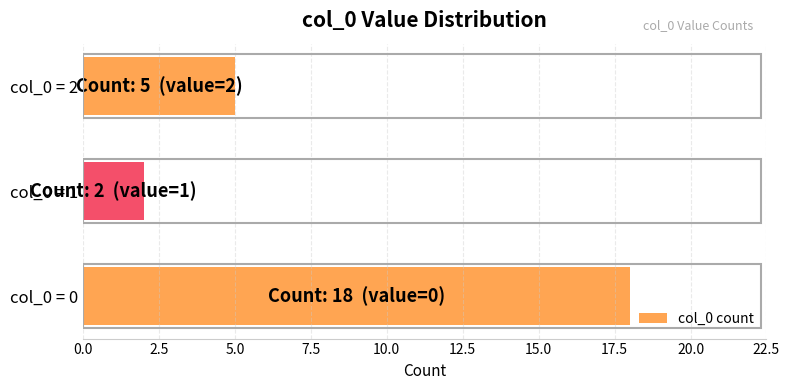

The chart shows a value of 1 at col_0 = 1. True or false?

False